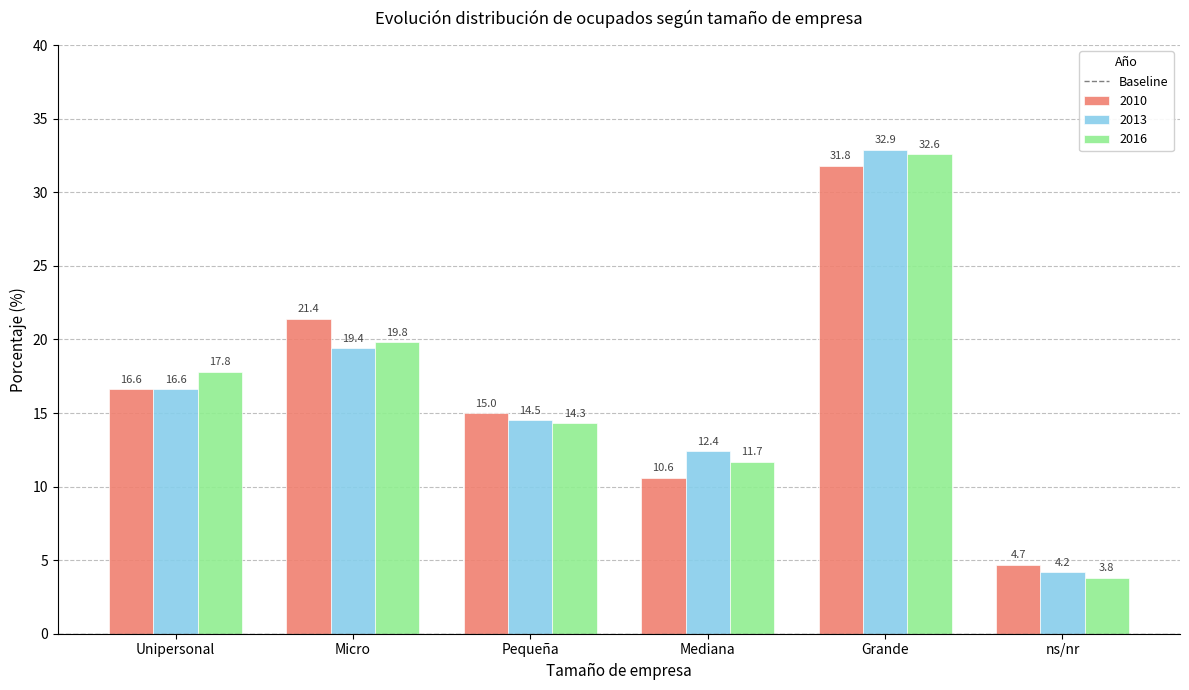

What is the label of the 4th bar from the left?

Mediana